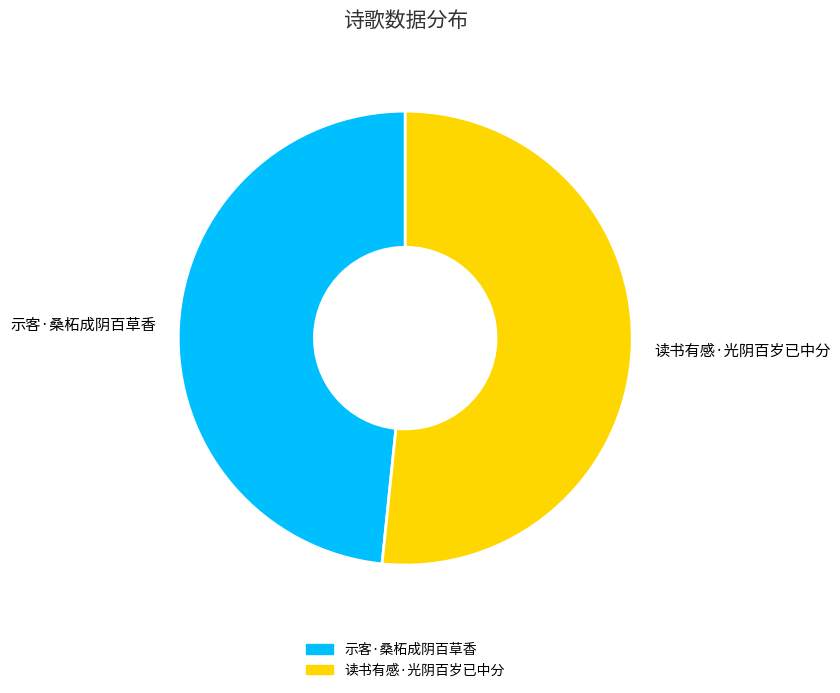

Do 示客·桑柘成阴百草香 and 读书有感·光阴百岁已中分 together represent more than half of the pie?

Yes